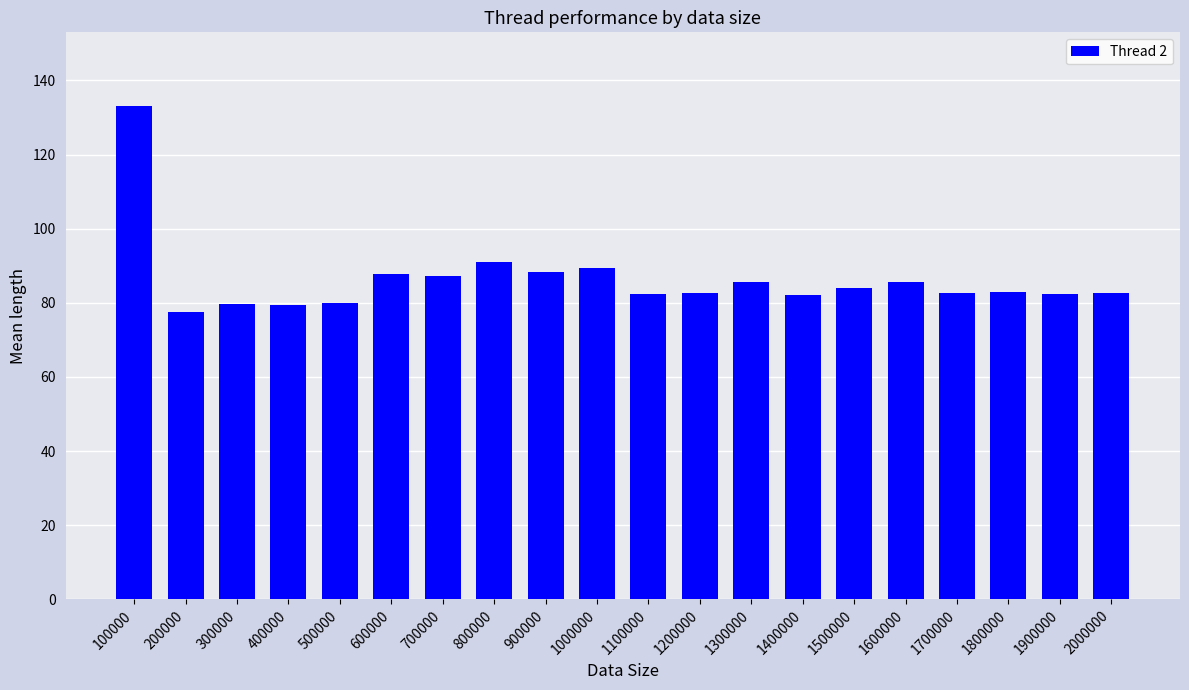

True or false: the data shows 108.4 at 1900000.

False